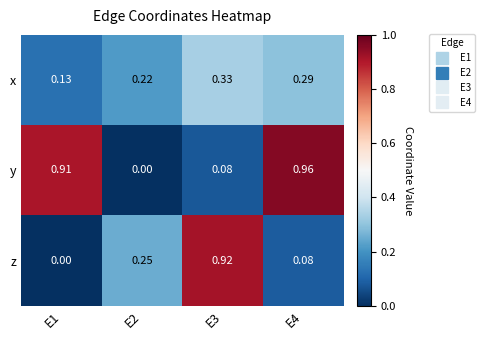

Which series has the largest total across all categories?

y